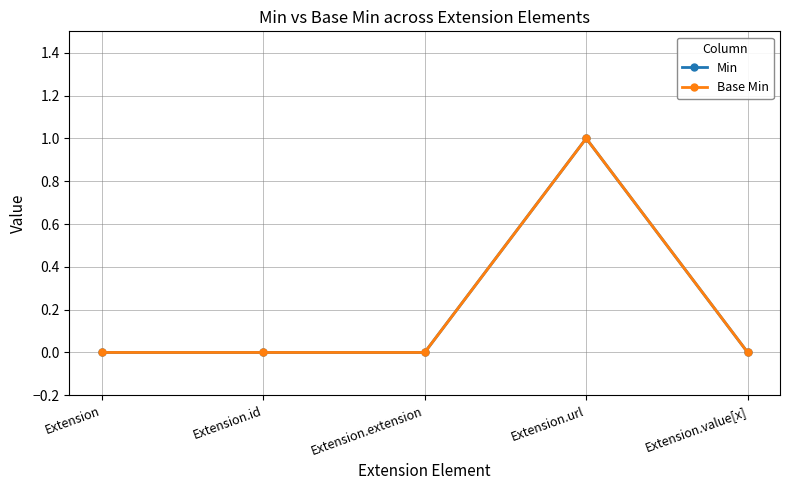

At which category is the sum across all series the highest?

Extension.url